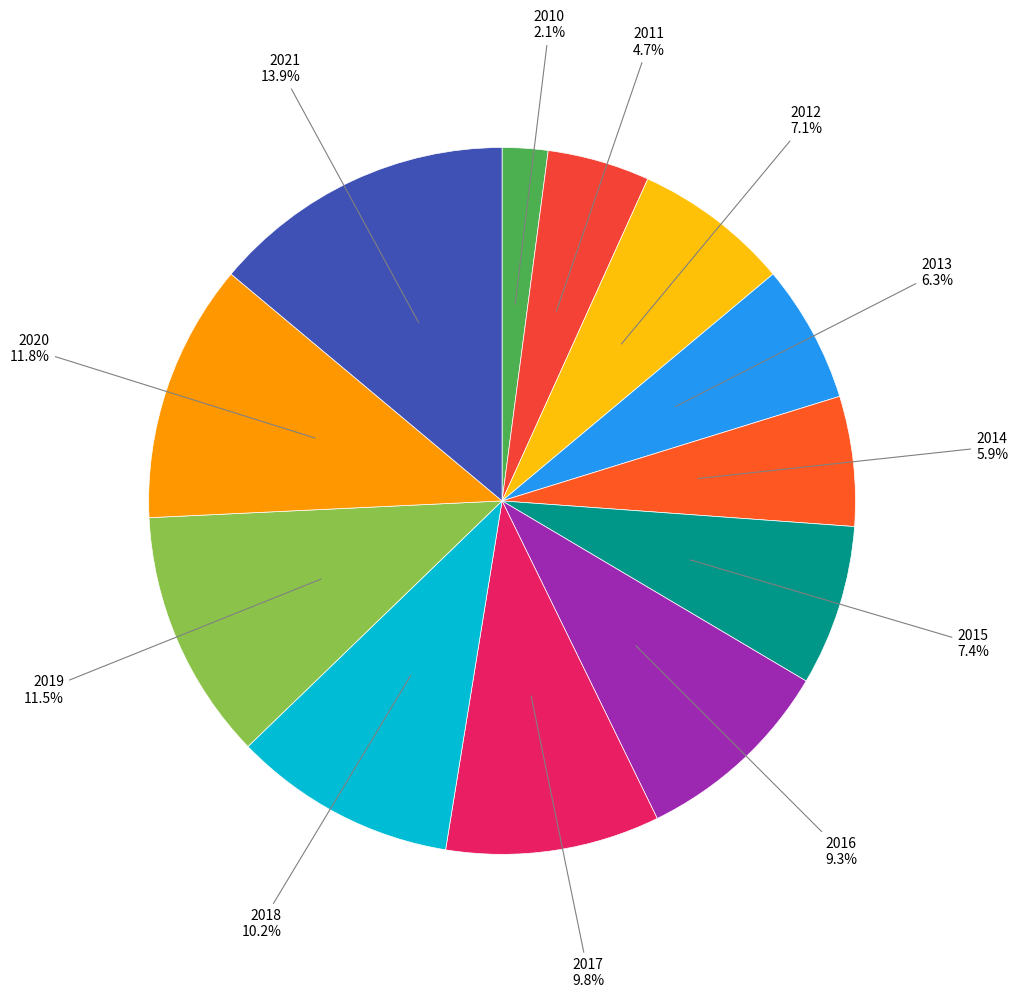

How many slices are in this pie chart?

12